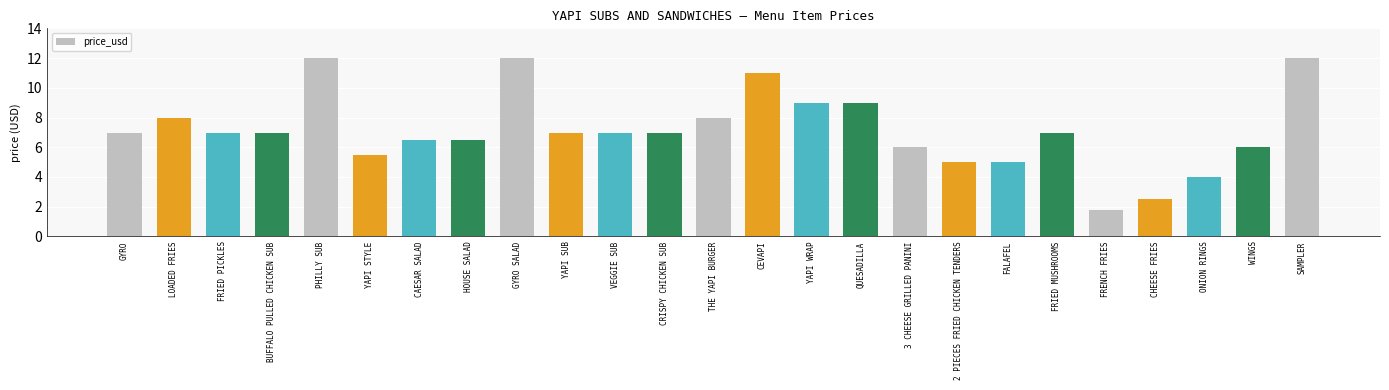

What is the label of the 13th bar from the right?

THE YAPI BURGER